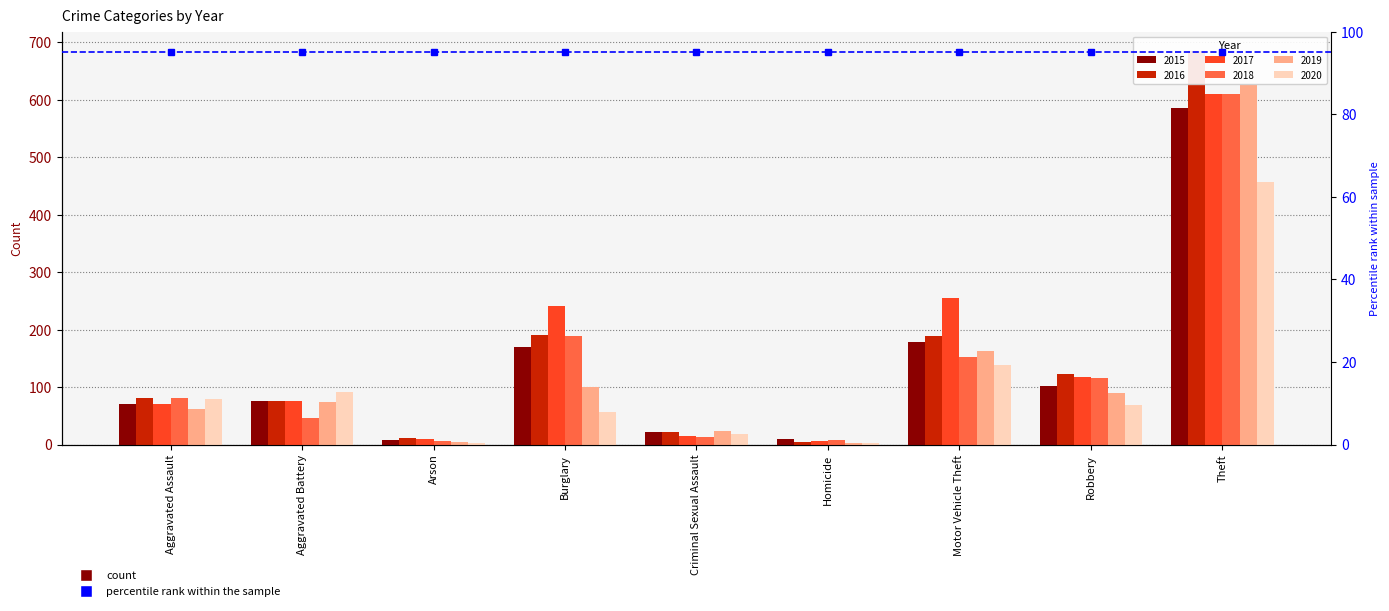

What value does the 2016 series have at Arson?

12